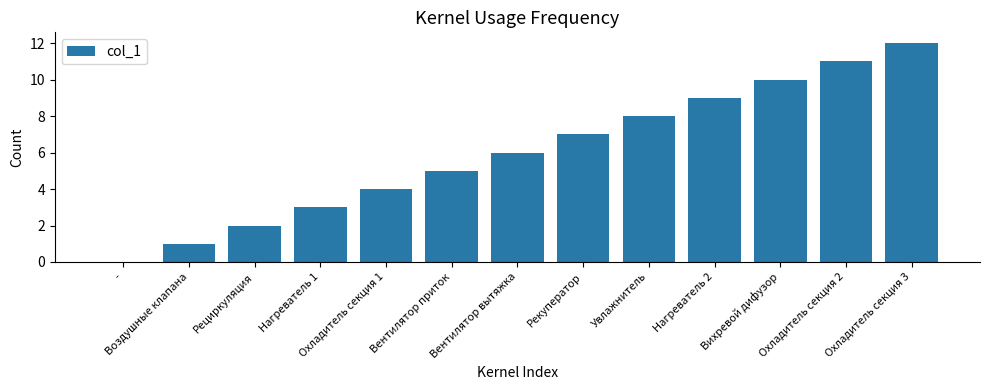

Approximately how many times larger is the value at Вентилятор вытяжка compared to Нагреватель 2?

0.7